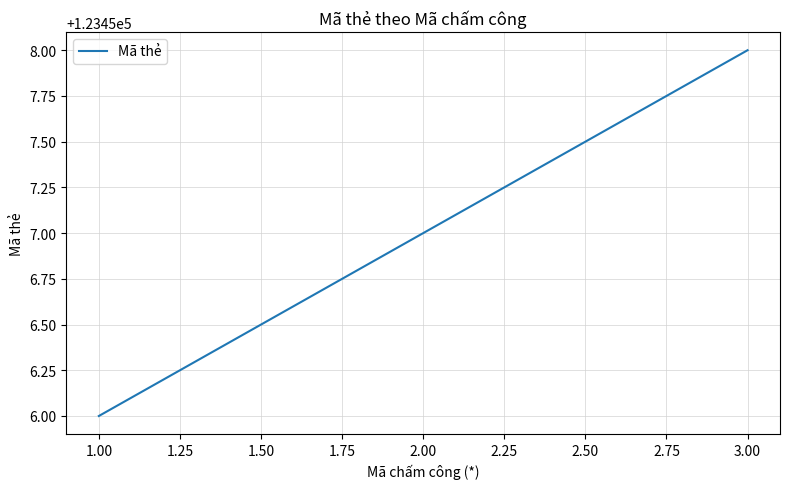

How many lines are shown in the chart?

1